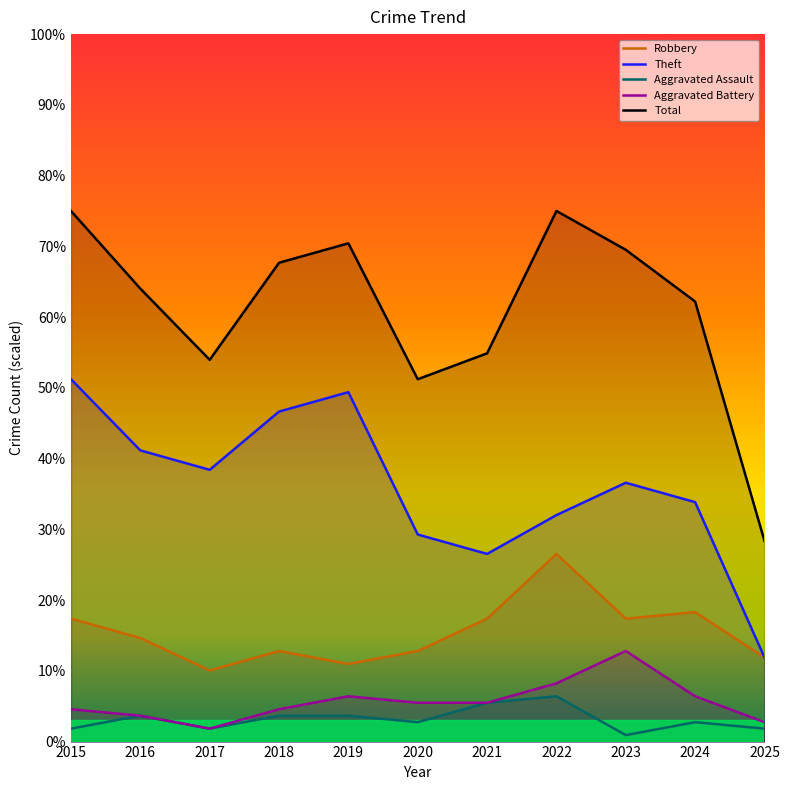

In Robbery, how many points are higher than both neighbors (excluding endpoints)?

3